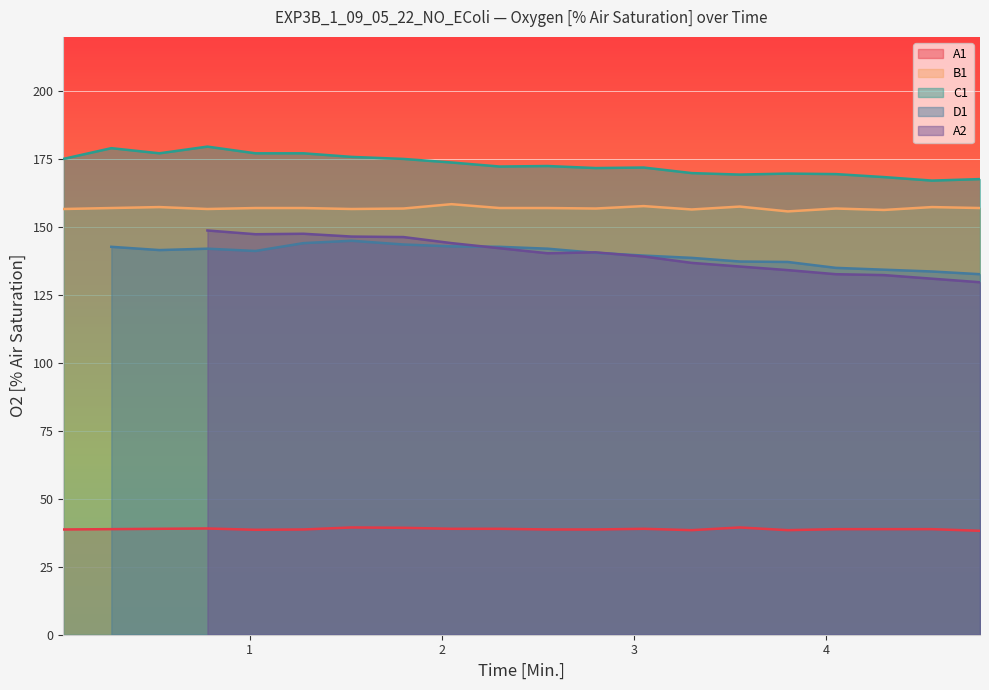

At which category does C1 reach its first local valley?

0.53